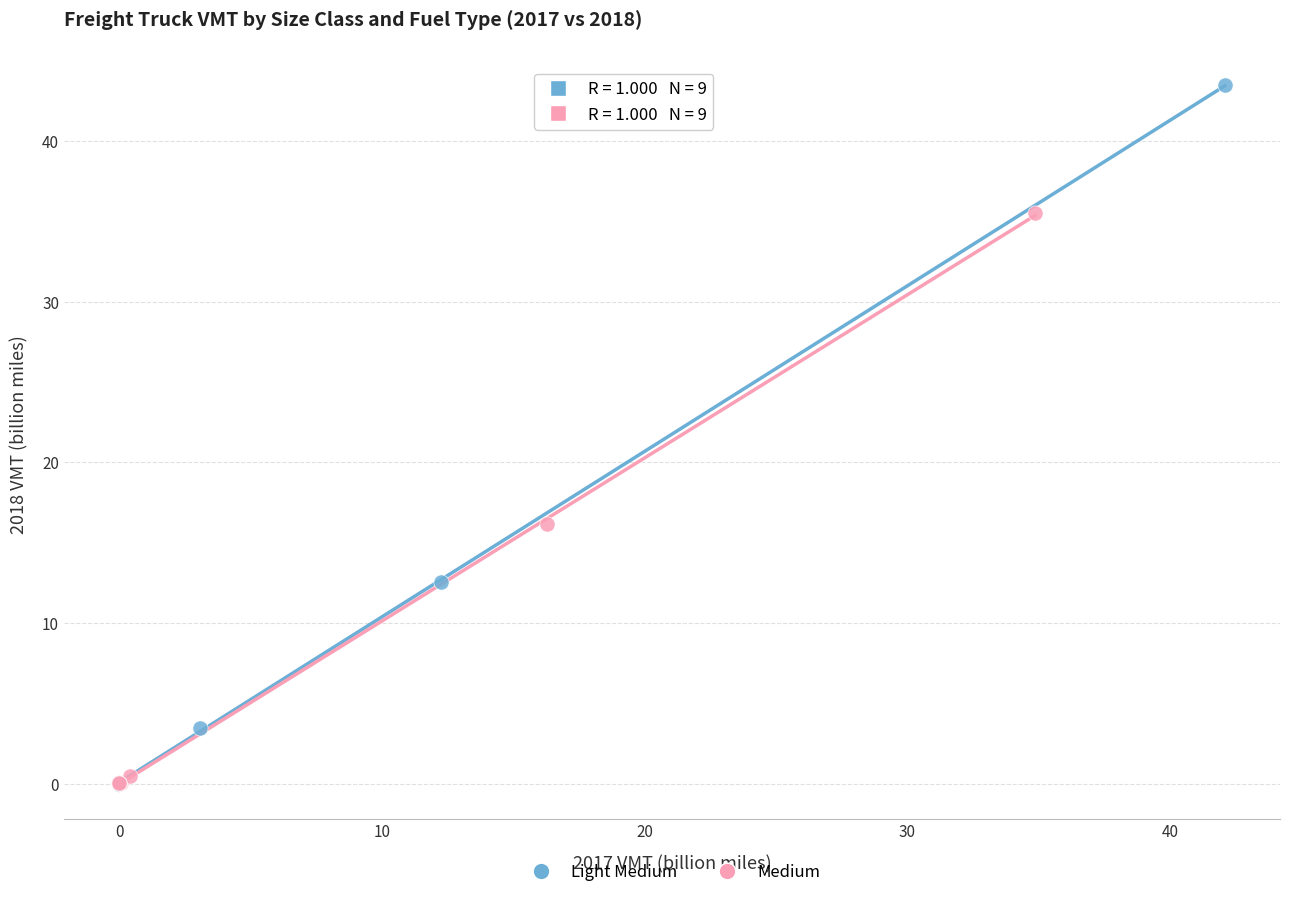

Which series contains the highest Y value?

Light Medium